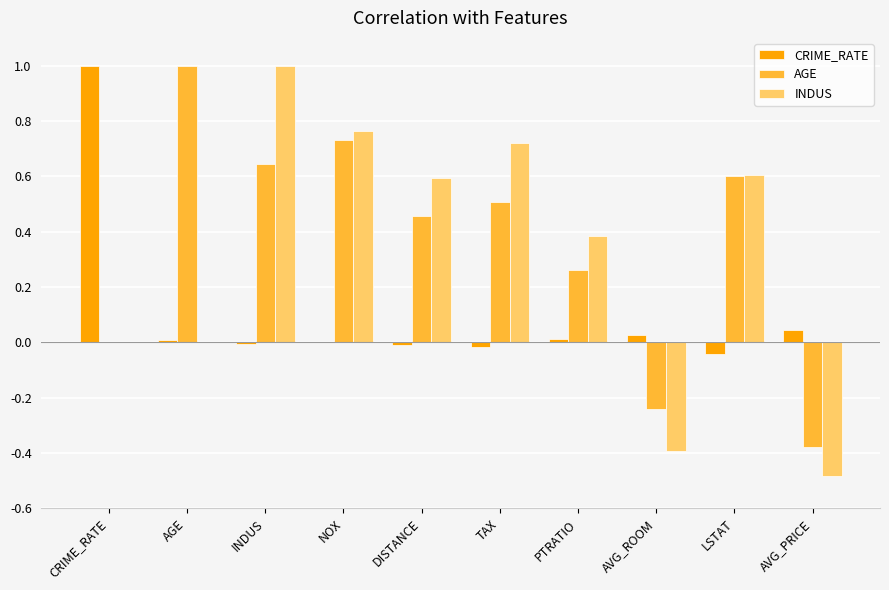

Which series changed the most between CRIME_RATE and AVG_PRICE?

CRIME_RATE